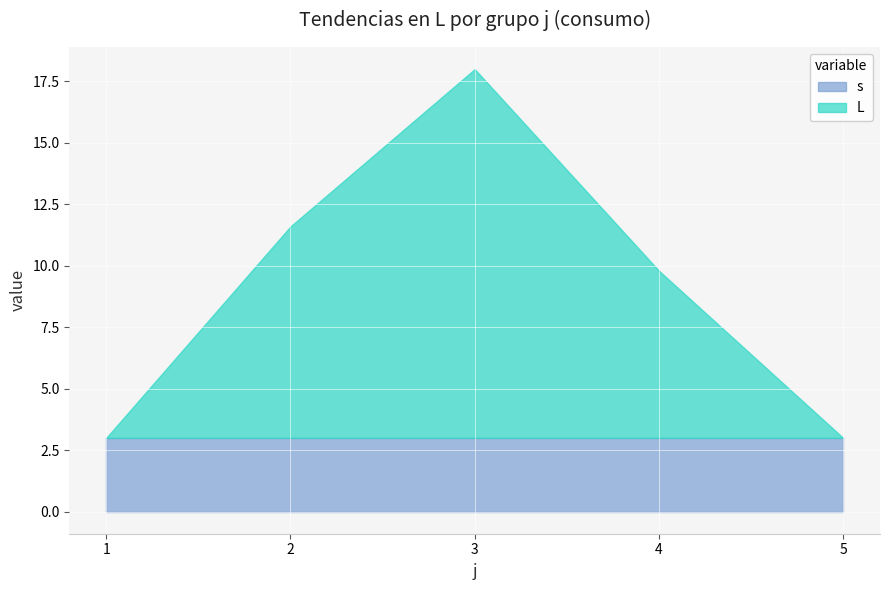

Does the chart display data point markers on the line(s)?

No